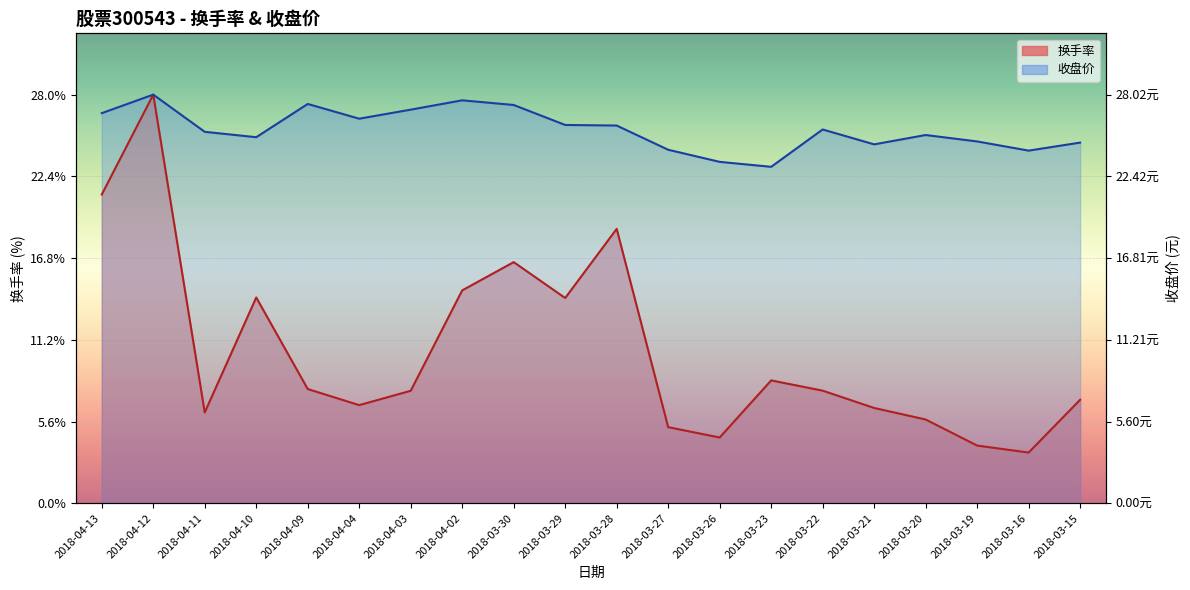

Rank the categories by 收盘价 value from highest to lowest.

2018-04-12, 2018-04-02, 2018-04-09, 2018-03-30, 2018-04-03, 2018-04-13, 2018-04-04, 2018-03-29, 2018-03-28, 2018-03-22, 2018-04-11, 2018-03-20, 2018-04-10, 2018-03-19, 2018-03-15, 2018-03-21, 2018-03-27, 2018-03-16, 2018-03-26, 2018-03-23